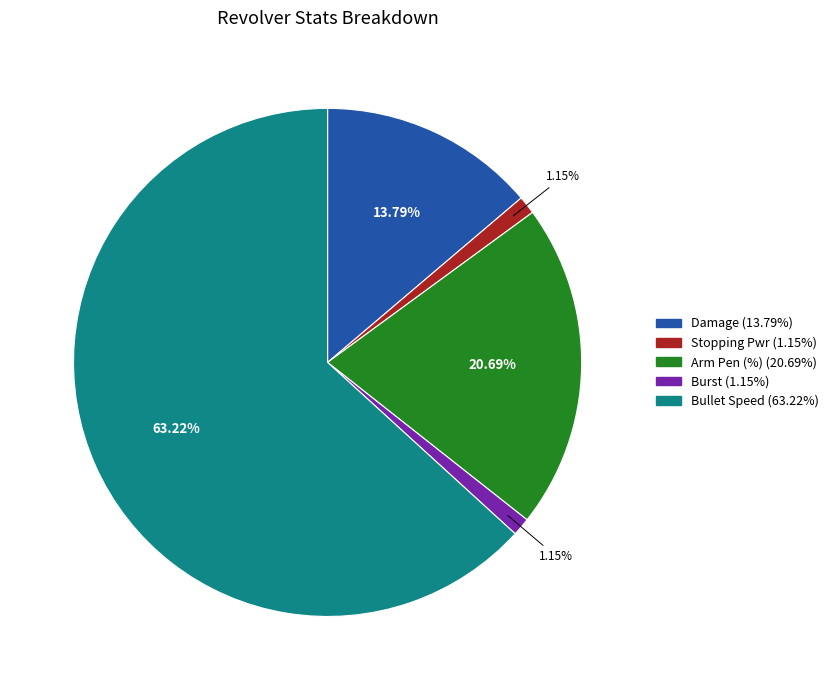

Approximately how many times larger is the value at Damage compared to Burst?

12.0